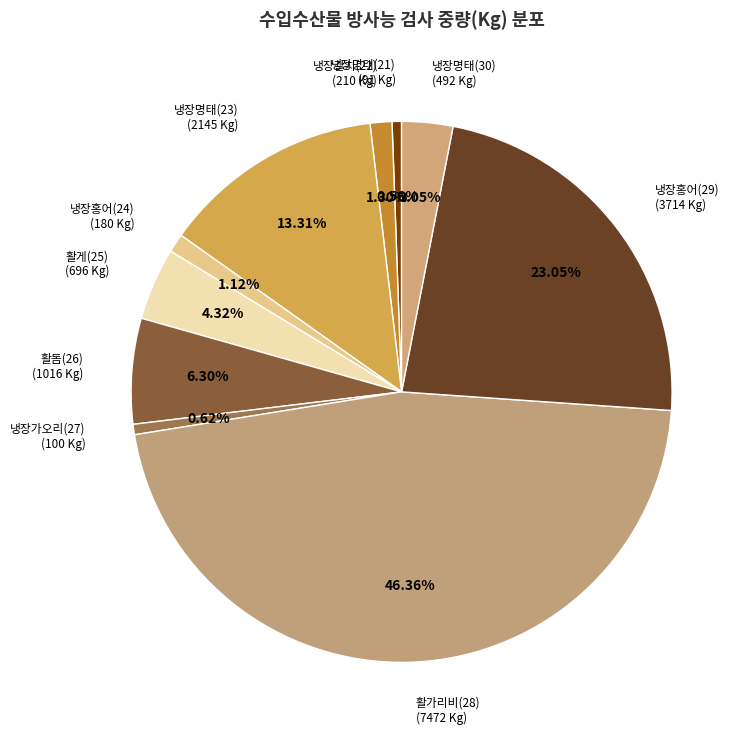

Approximately how many times larger is the value at 냉장홍어(29) compared to 활게(25)?

5.3